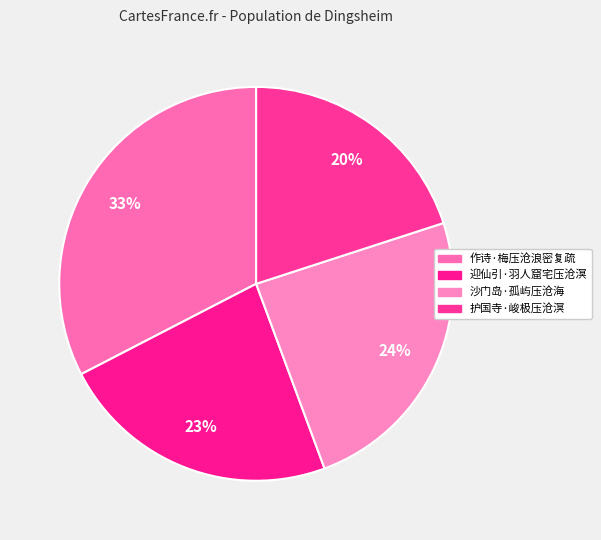

Count the number of slices in the pie.

4